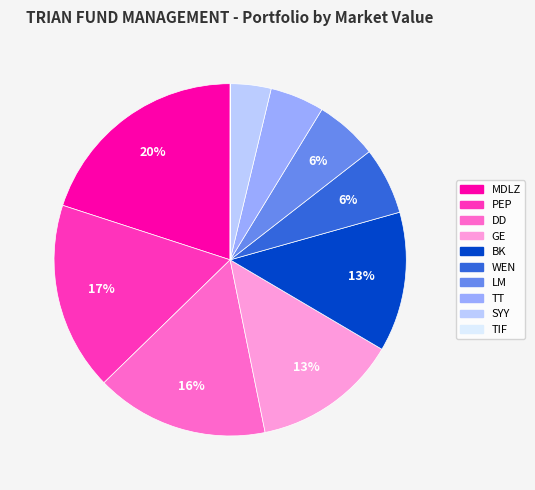

To the nearest percent, what percentage of the pie is SYY?

4%